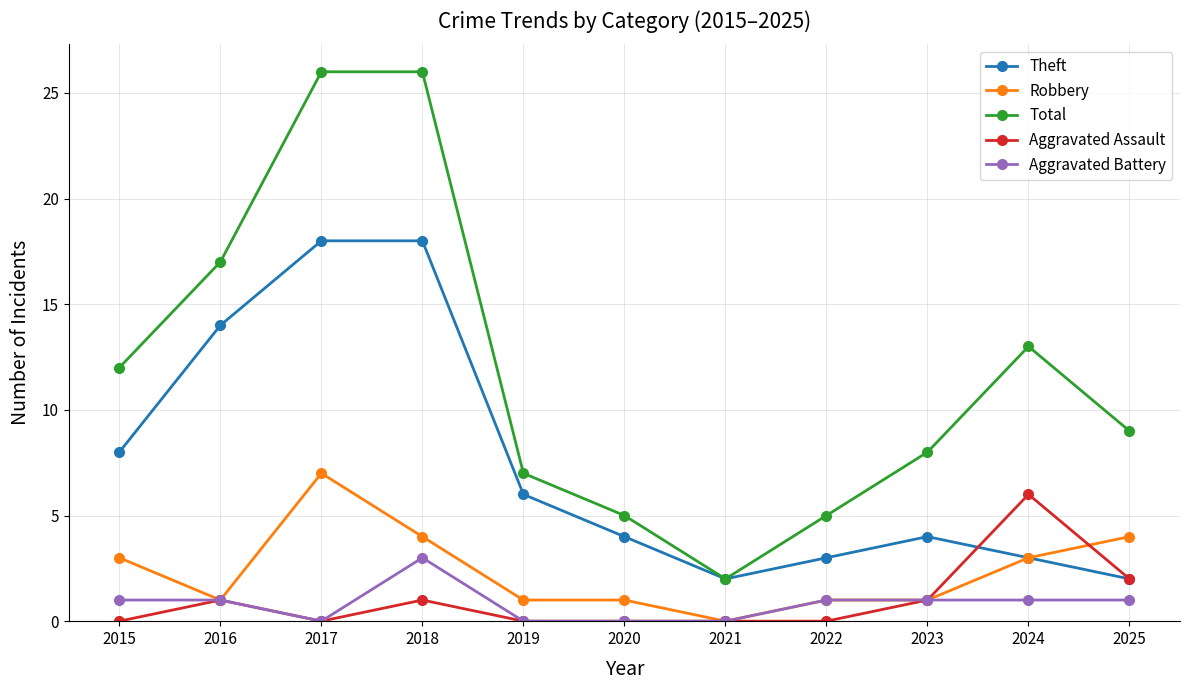

Reading right to left, extract all data points from this chart.

Theft: 2025=2	2024=3	2023=4	2022=3	2021=2	2020=4	2019=6	2018=18	2017=18	2016=14	2015=8
Robbery: 2025=4	2024=3	2023=1	2022=1	2021=0	2020=1	2019=1	2018=4	2017=7	2016=1	2015=3
Total: 2025=9	2024=13	2023=8	2022=5	2021=2	2020=5	2019=7	2018=26	2017=26	2016=17	2015=12
Aggravated Assault: 2025=2	2024=6	2023=1	2022=0	2021=0	2020=0	2019=0	2018=1	2017=0	2016=1	2015=0
Aggravated Battery: 2025=1	2024=1	2023=1	2022=1	2021=0	2020=0	2019=0	2018=3	2017=0	2016=1	2015=1